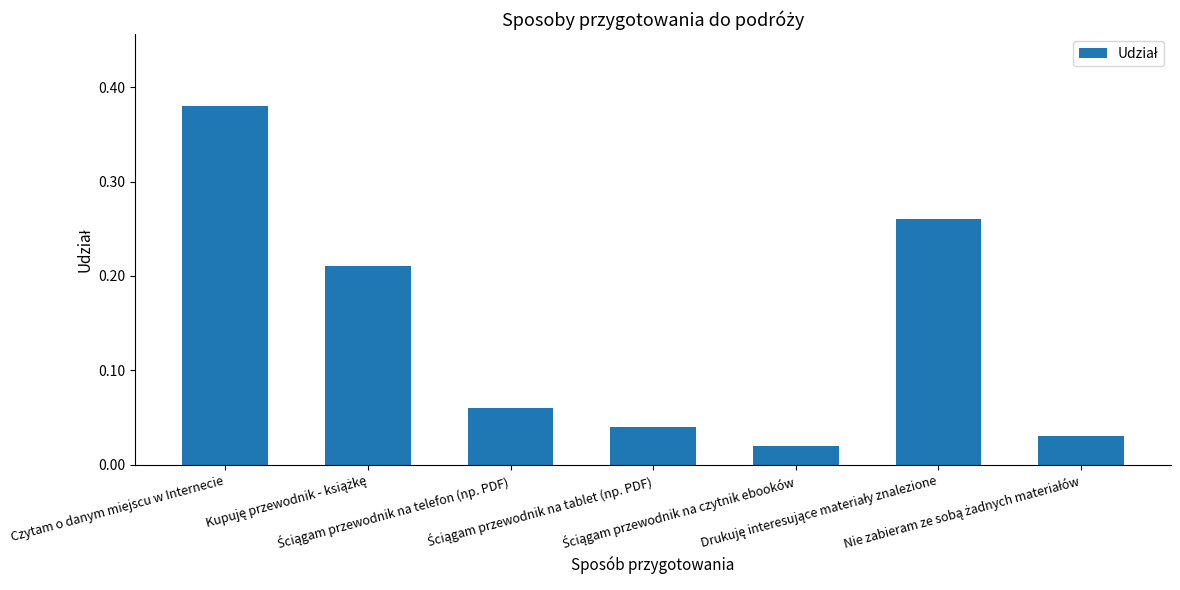

What is the sum of all values?

1.0